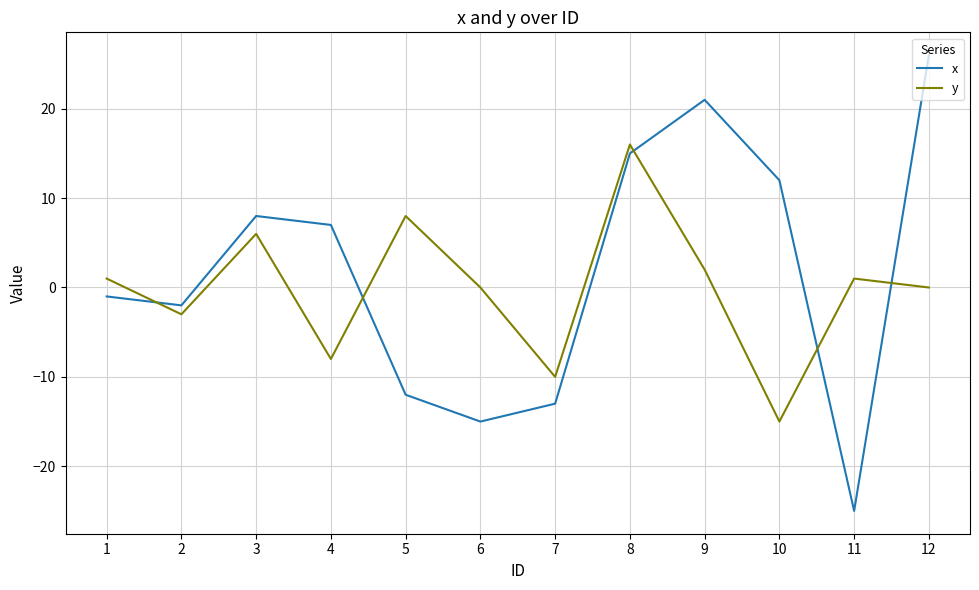

What is the maximum value for y?

16